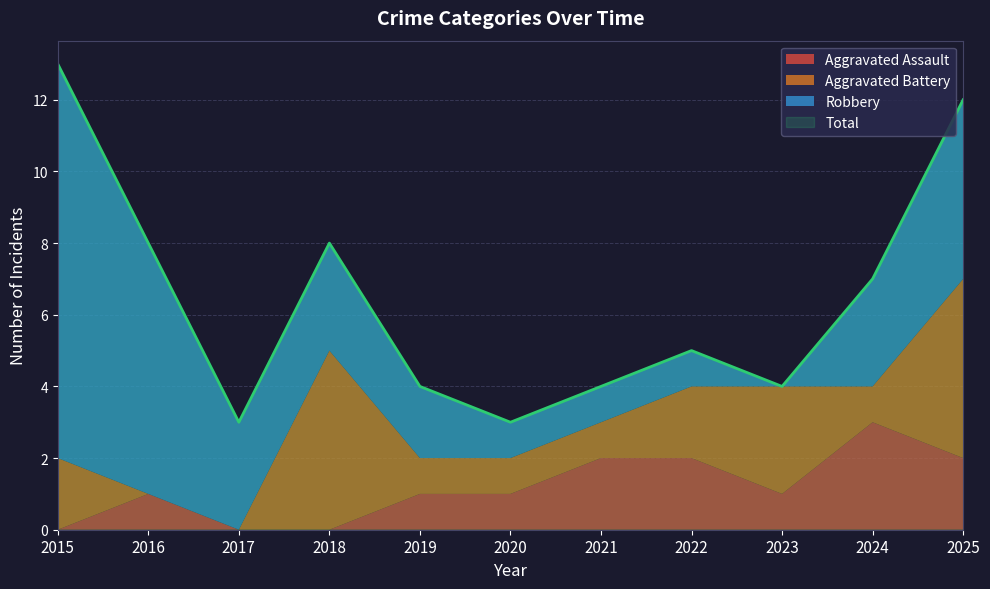

The value of Robbery at 2016 is 7. True or false?

True